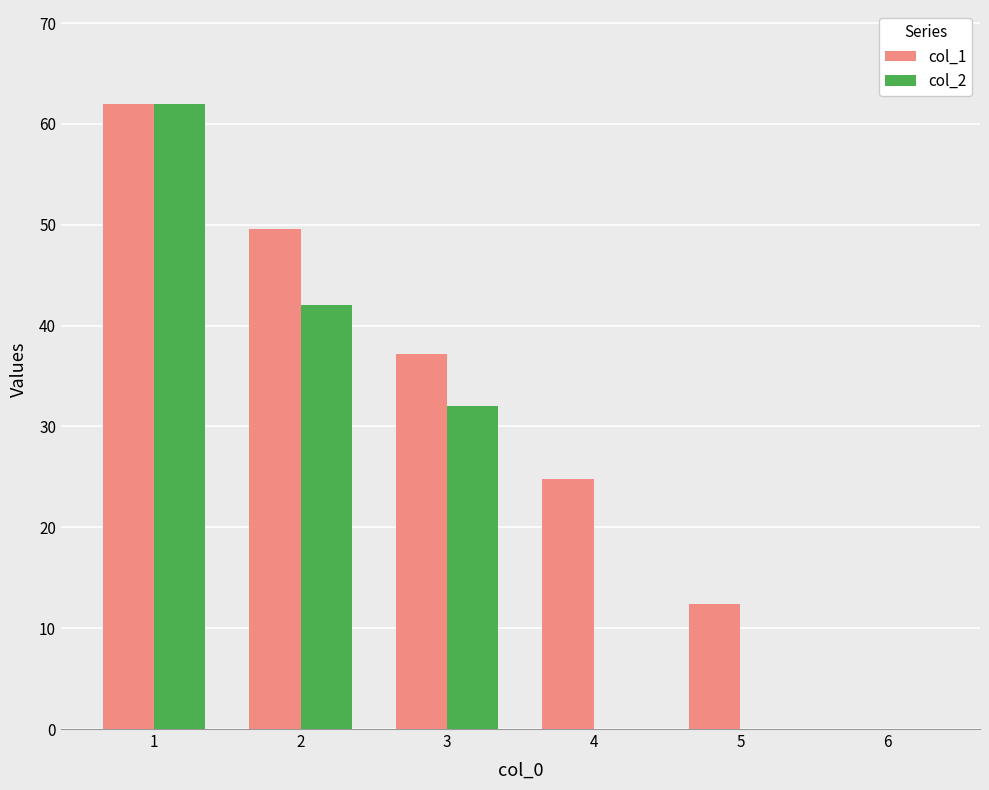

What is the sum of the col_2 values at 3 and 6?

32.0